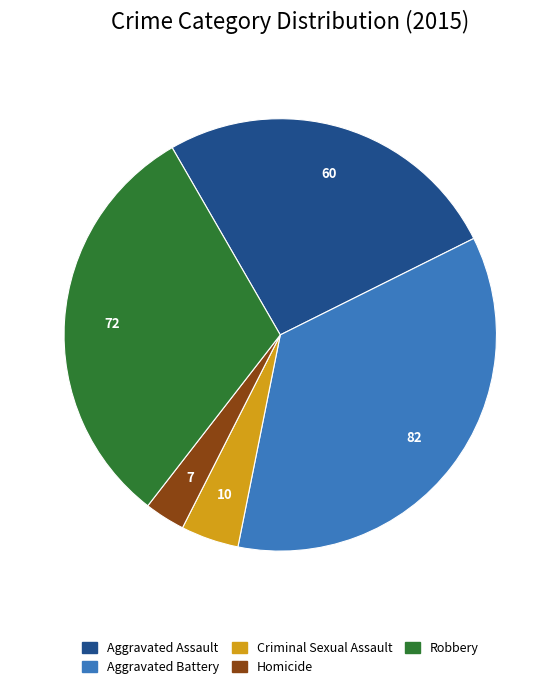

Is there any slice that represents more than half of the pie?

No